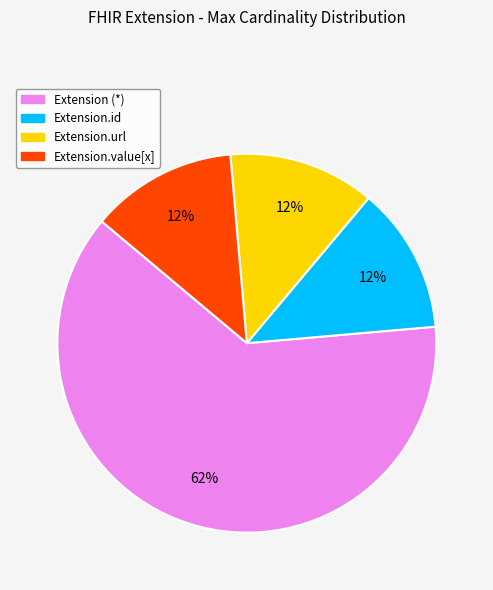

Is there a majority slice in this chart?

Yes